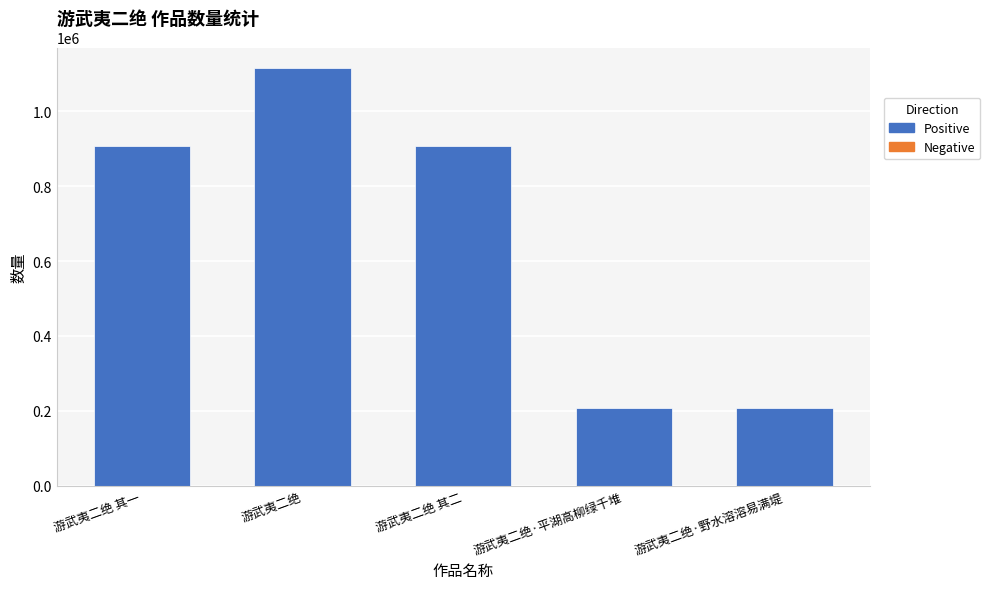

True or false: the data shows 512913 at 游武夷二绝.

False